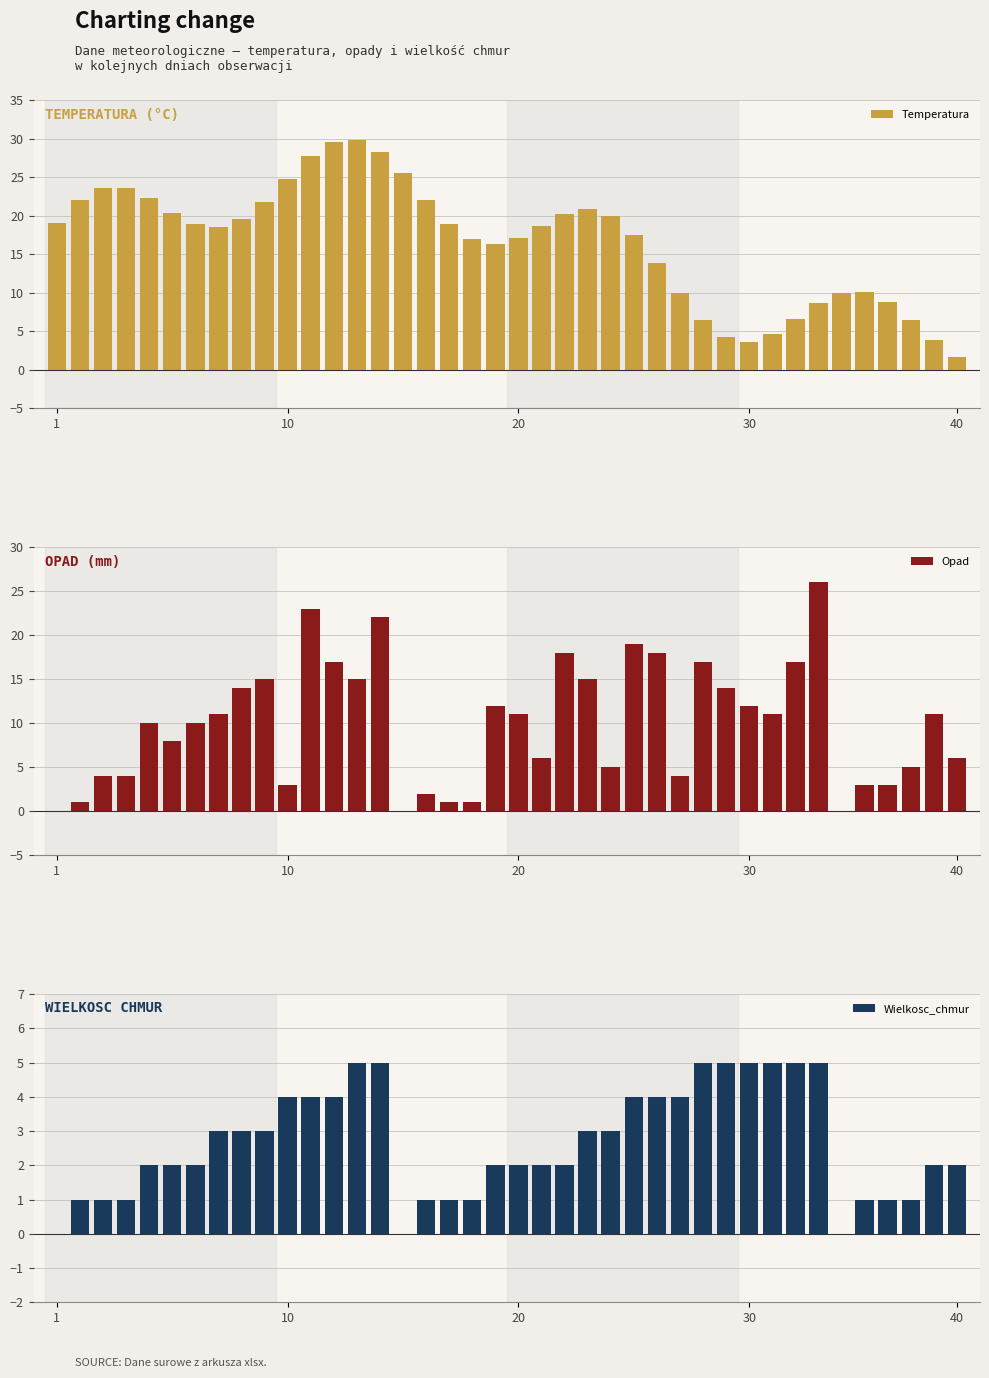

What is the approximate value of Opad at 30?

12